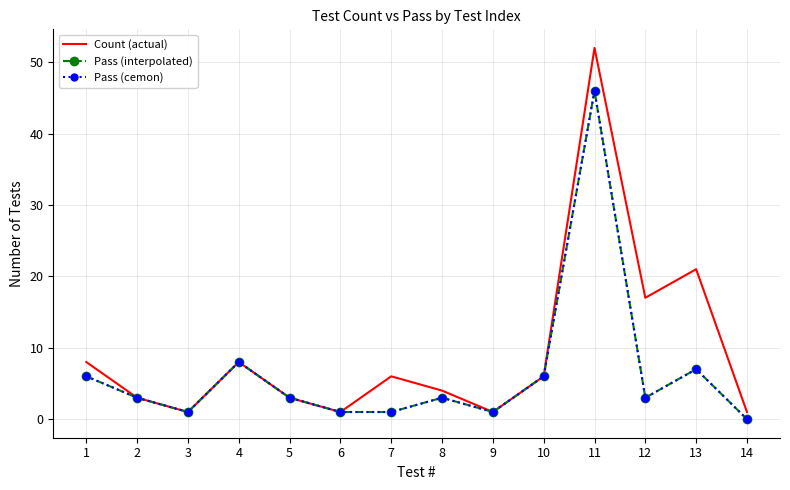

How many interior local peaks does the Pass (cemon) series have?

4